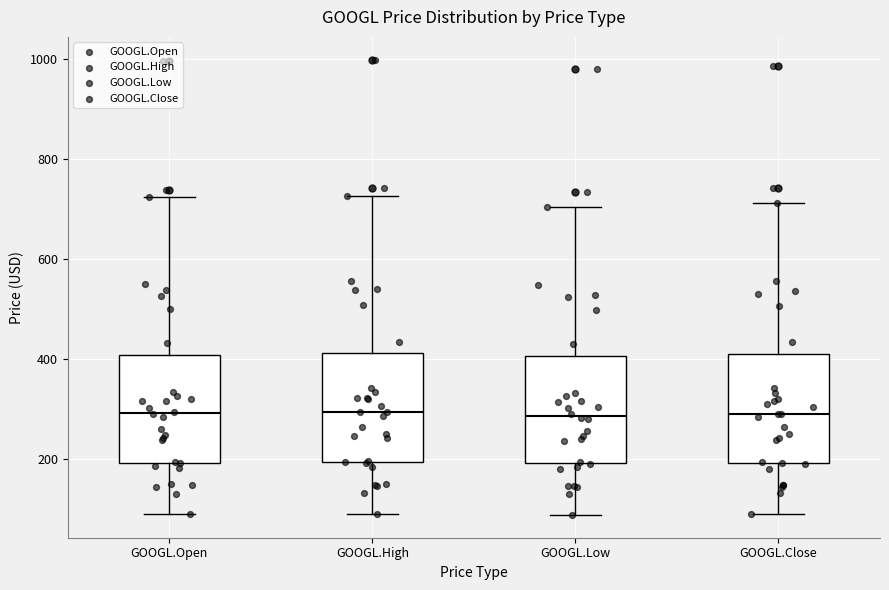

Reading left to right, read every box against the y-axis: the position of its median line, the range the box covers, and the ends of its whiskers. The values are not printed on the chart, so give them approximately, as read against the axis.

GOOGL.Open: median 300, box 200 to 400, whiskers 80 to 720
GOOGL.High: median 300, box 200 to 420, whiskers 100 to 720
GOOGL.Low: median 280, box 200 to 400, whiskers 80 to 700
GOOGL.Close: median 280, box 200 to 420, whiskers 100 to 720